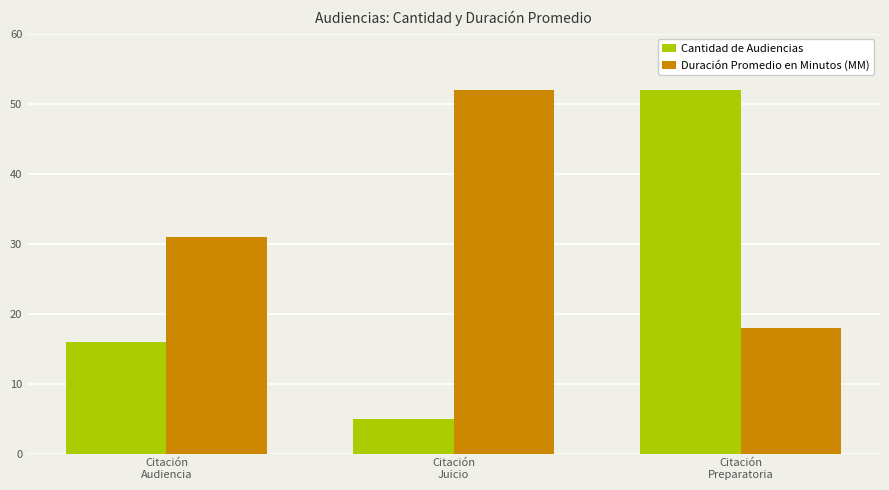

How many series are shown in this chart?

2